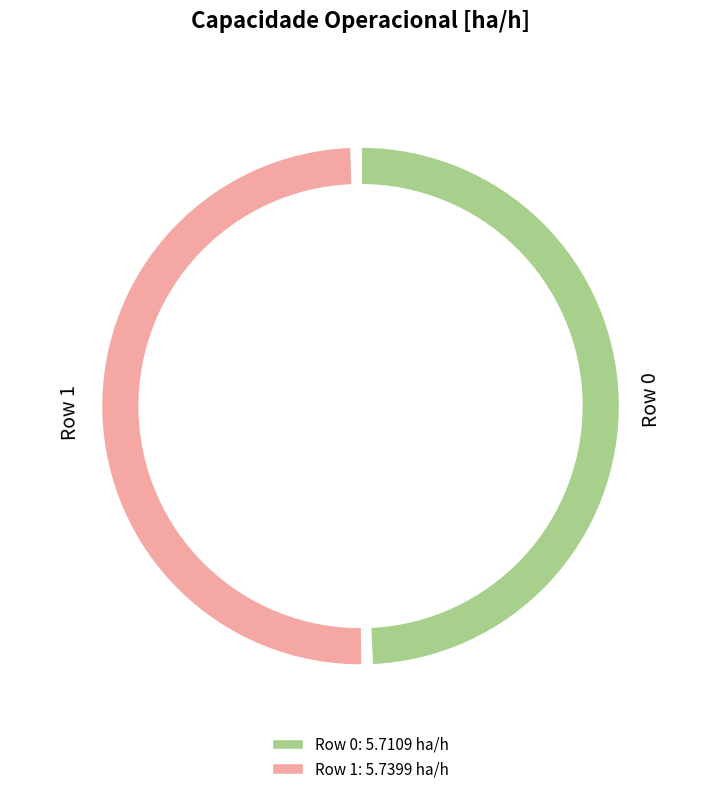

To the nearest percent, what percentage of the pie is Row 0?

50%